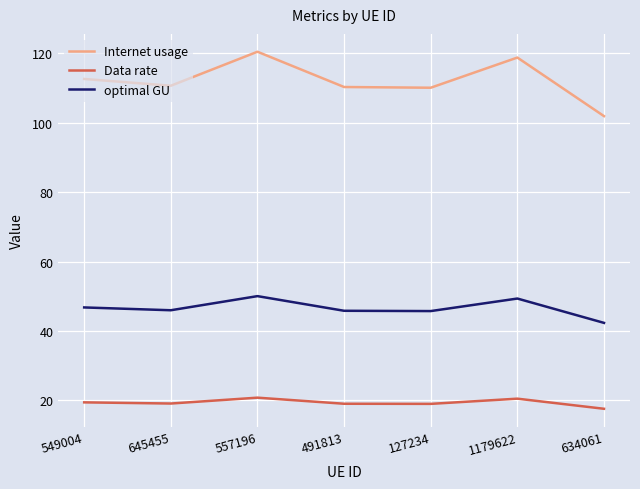

Read the optimal GU value at 1179622.

49.4